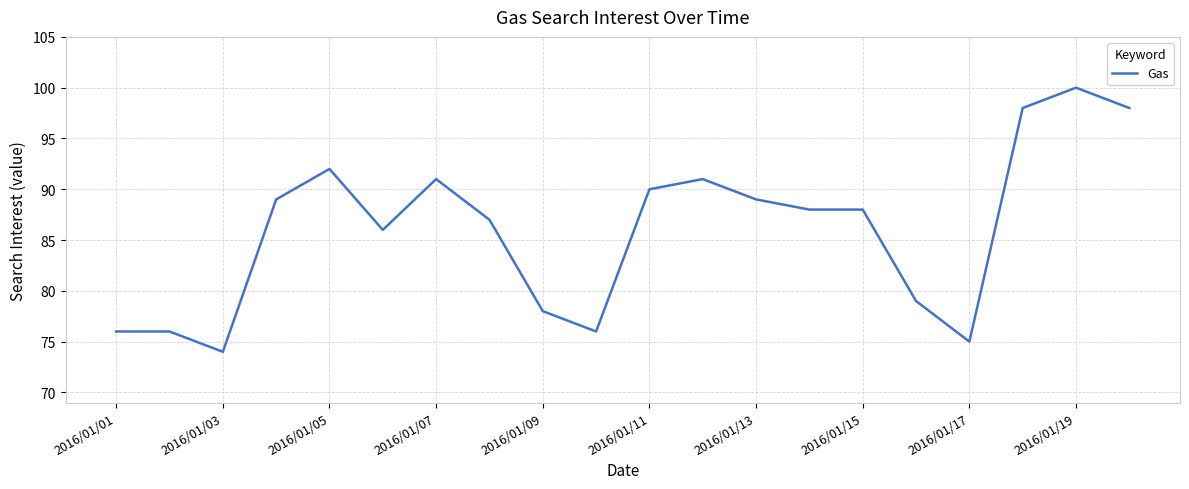

What is the difference between the maximum and minimum values?

26